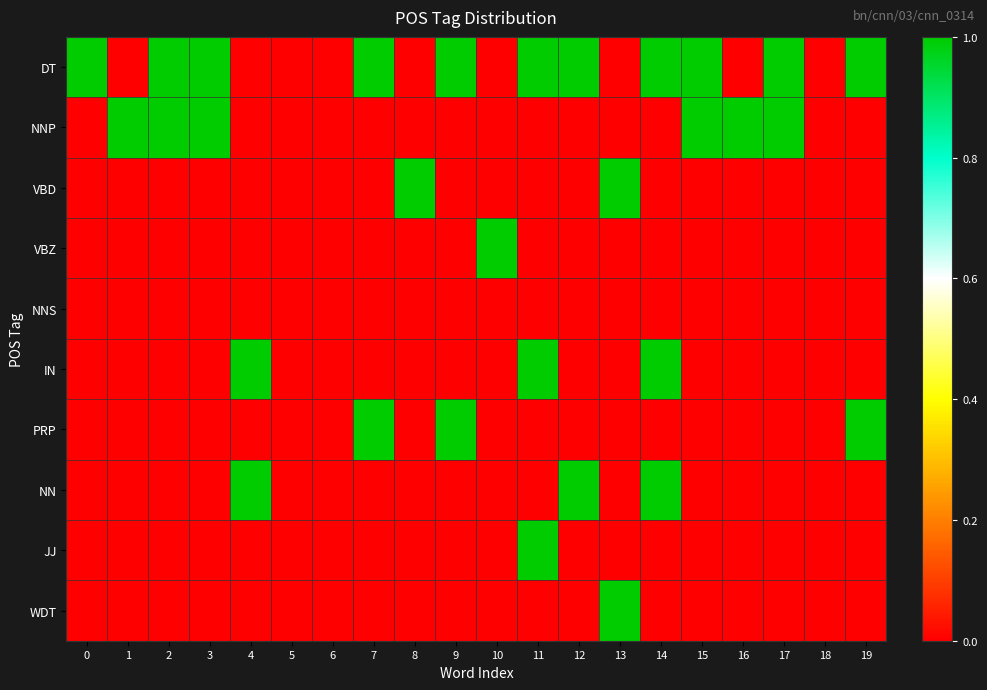

Which series changed the most between 1 and 19?

DT